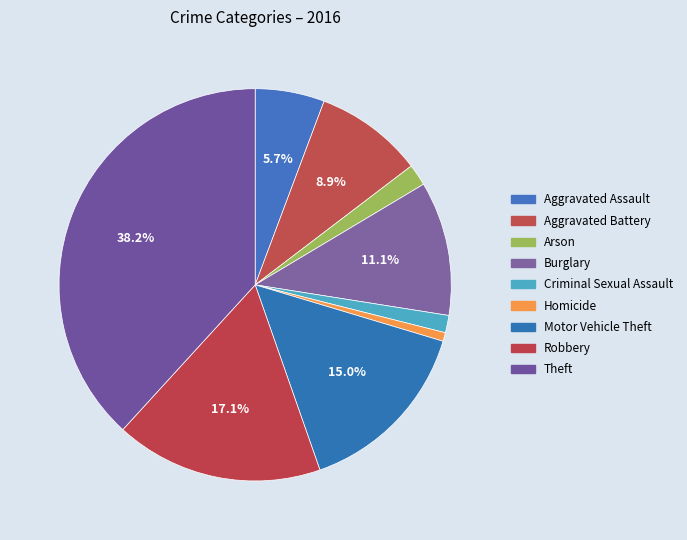

Approximately how many times larger is the value at Burglary compared to Aggravated Assault?

1.9